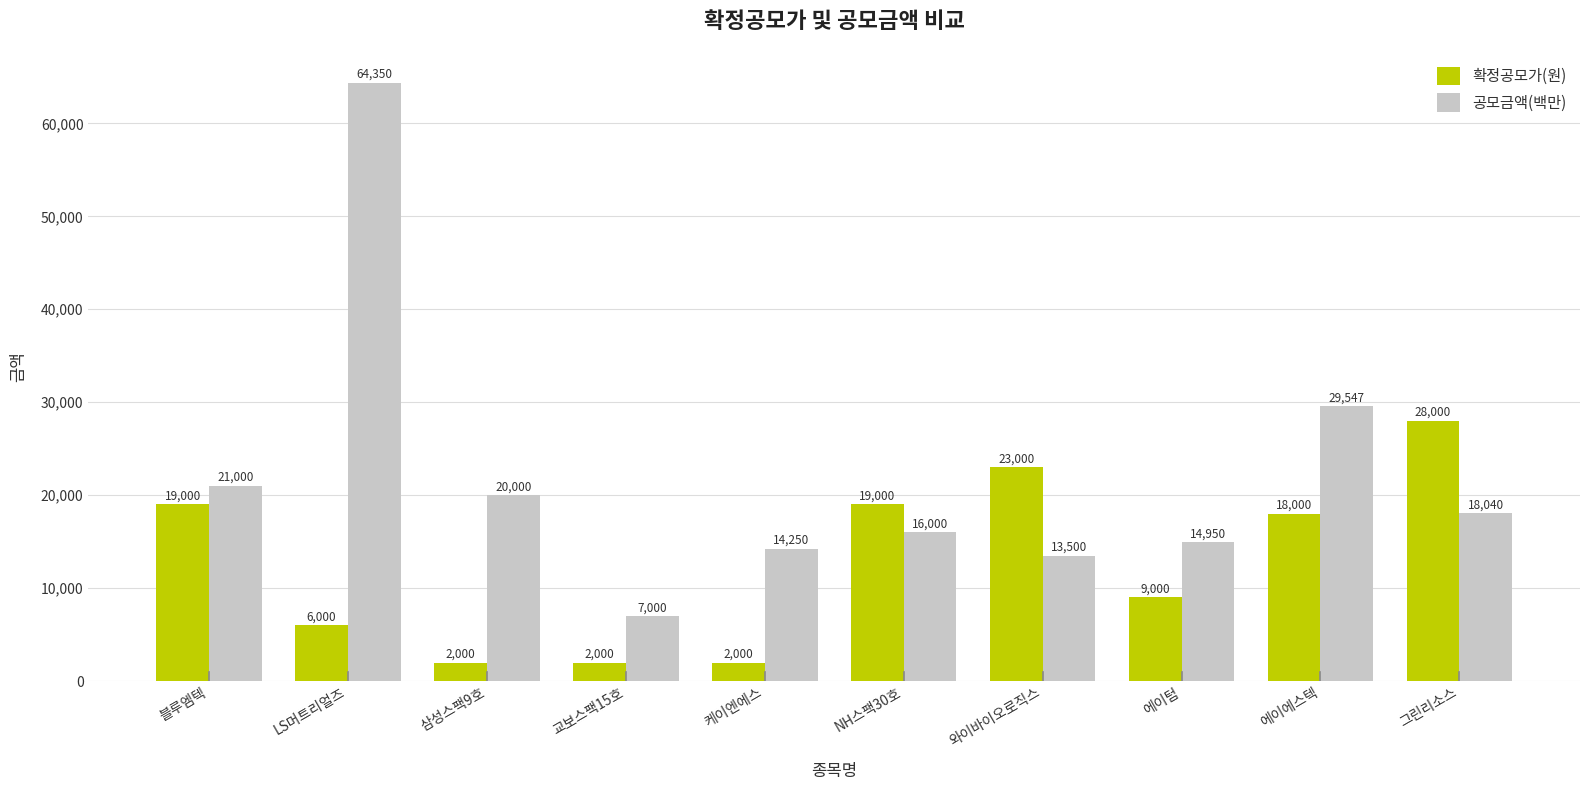

The value of 확정공모가(원) at NH스팩30호 is 19000. True or false?

True